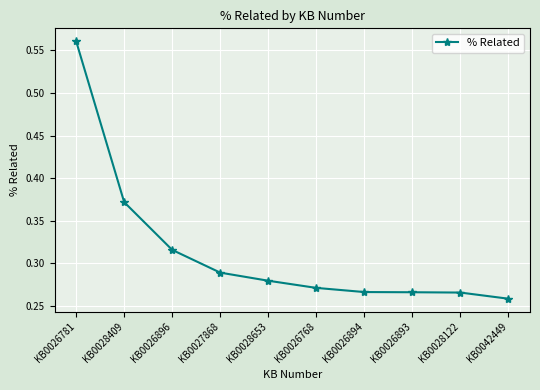

What is the sum of the values at KB0028653 and KB0026781?

0.8